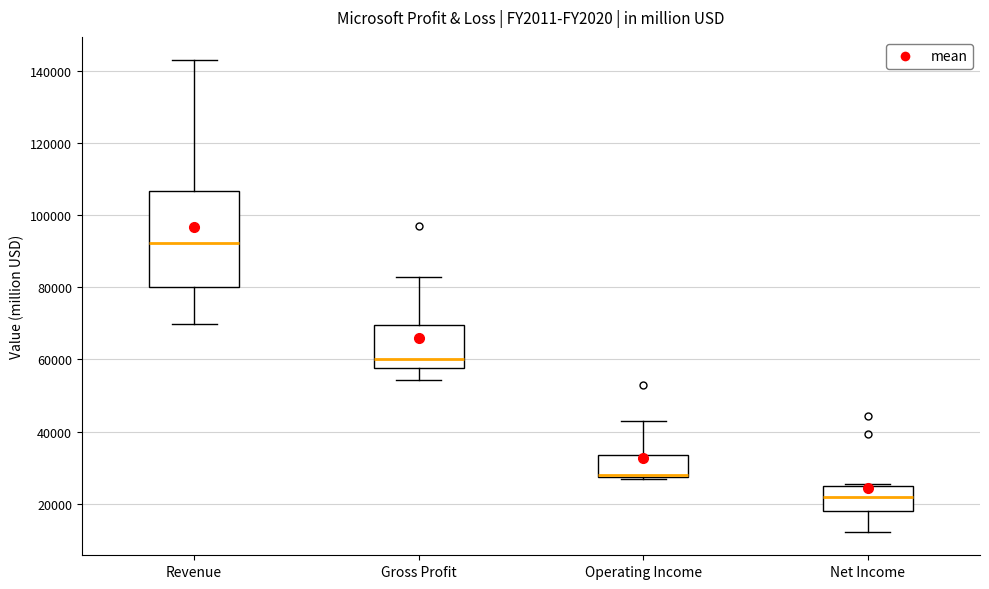

Which box's median line is the lowest?

Net Income